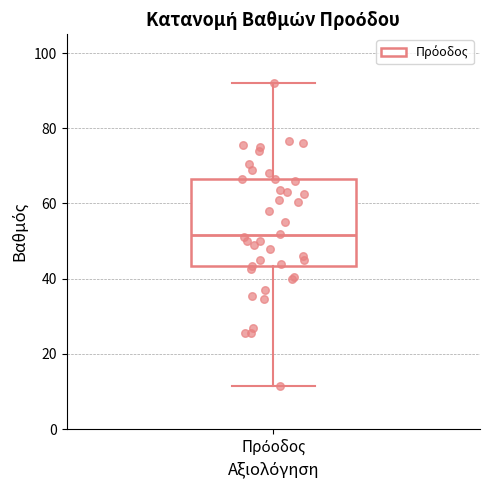

Where is the upper edge of the box for Πρόοδος on the y-axis? The values are not printed on the chart, so give them approximately, as read against the axis.

66